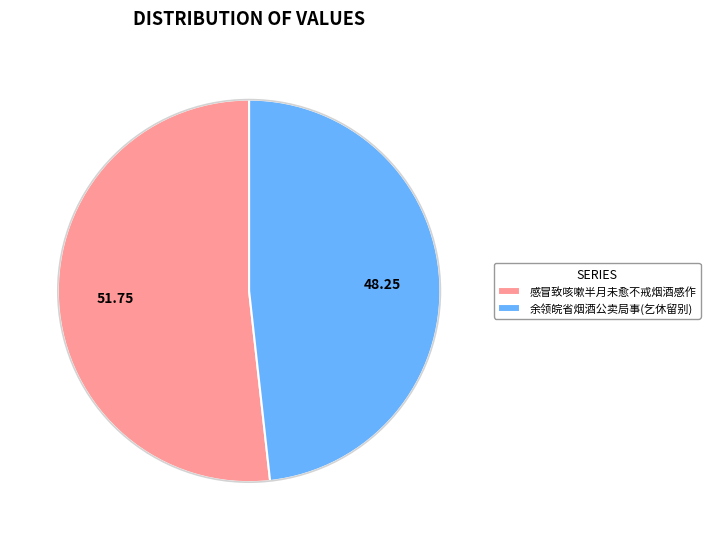

The 感冒致咳嗽半月未愈不戒烟酒感作 slice represents 58% of the pie. True or false?

False